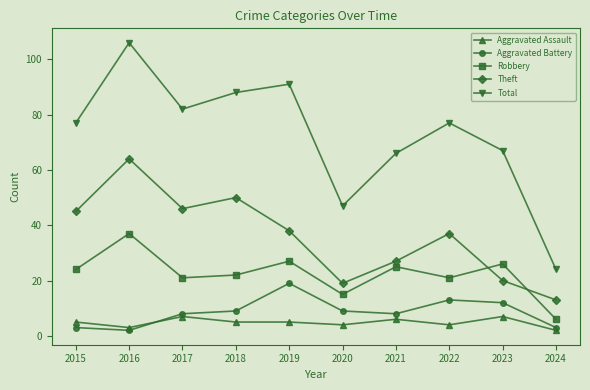

Where is Theft nearest to the value 38?

2019